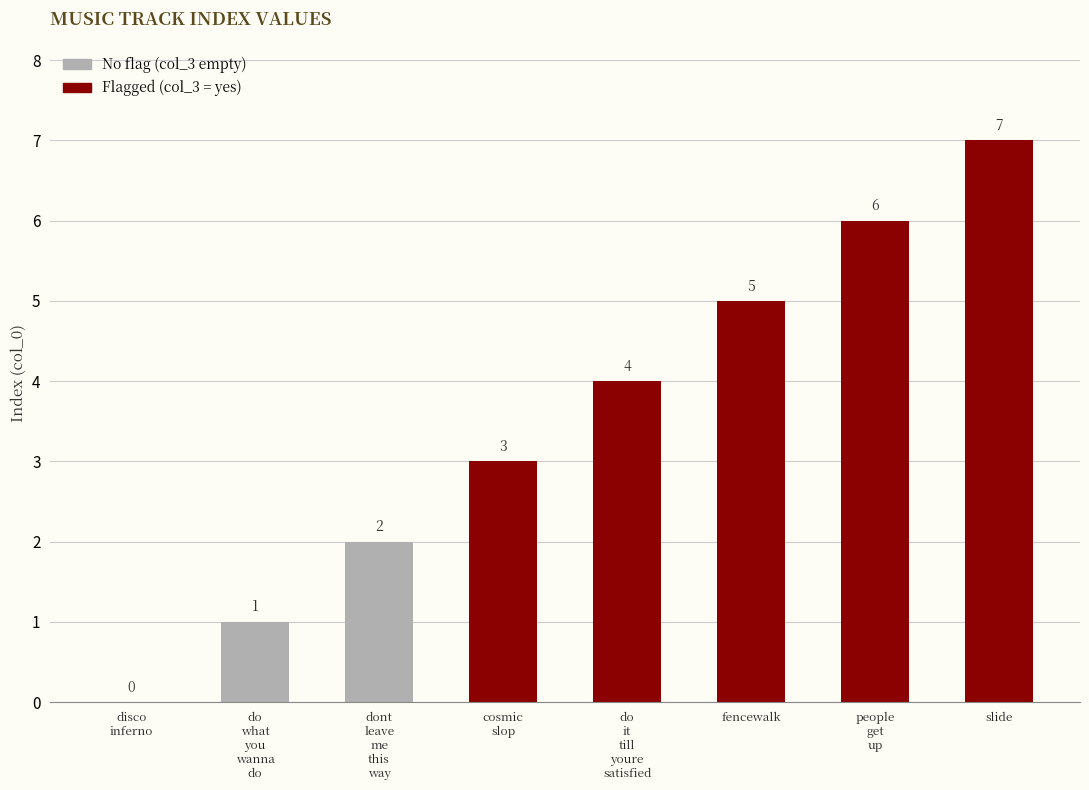

Rank the categories by value from lowest to highest.

mus_pa_disco_inferno, mus_pa_do_what_you_wanna_do, mus_pa_dont_leave_me_this_way, mus_pa_cosmic_slop, mus_pa_do_it_till_youre_satisfied, mus_pa_fencewalk, mus_pa_people_get_up, mus_pa_slide